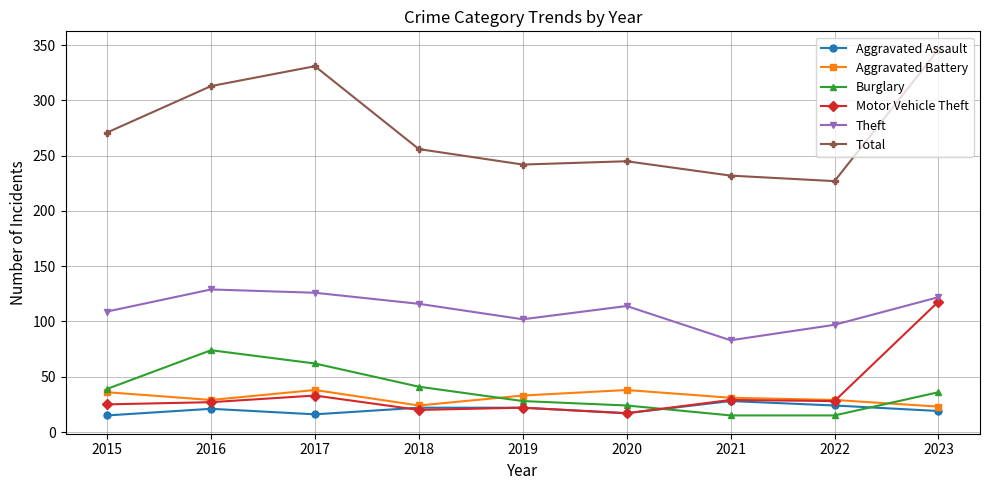

True or false: Total and Theft cross at least once.

False